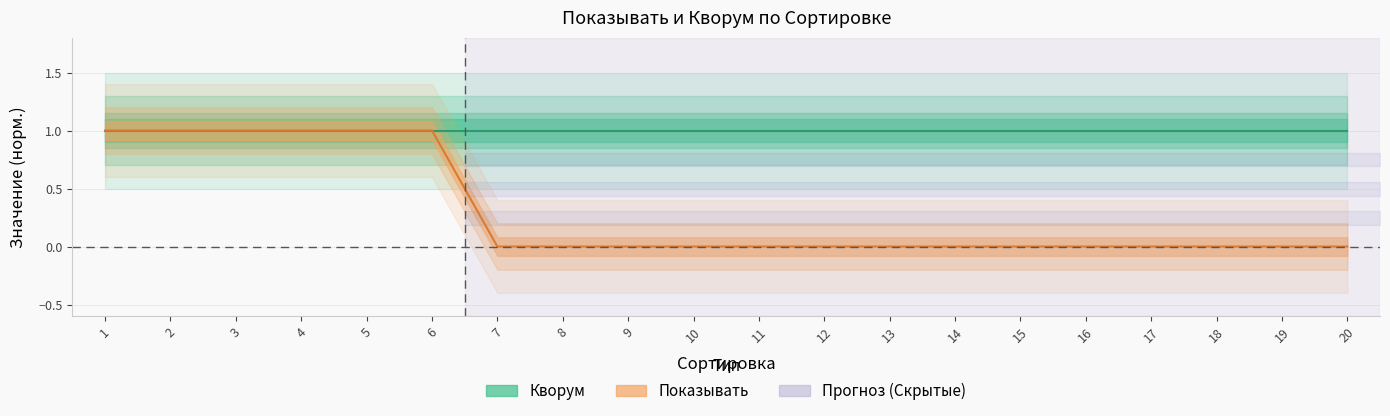

What is the sum of all values?

6